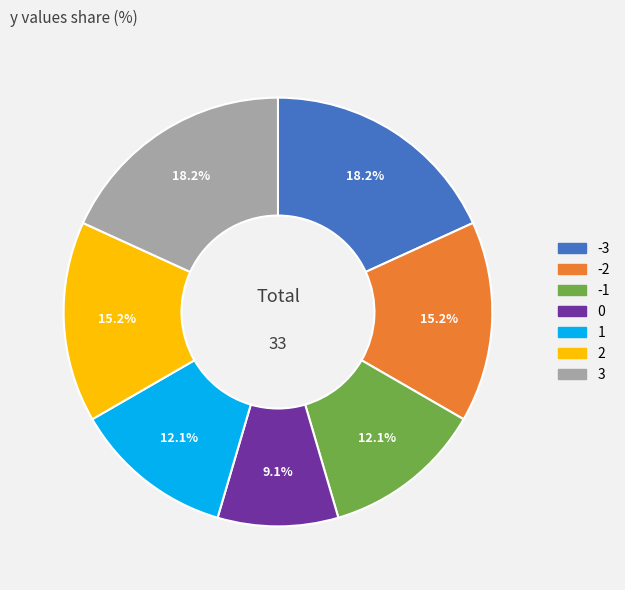

Which has a higher value, 3 or 2?

3